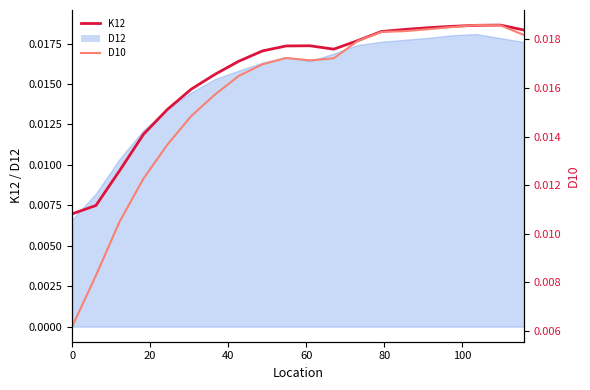

Is it true that D10 equals 0.0 at 9?

False